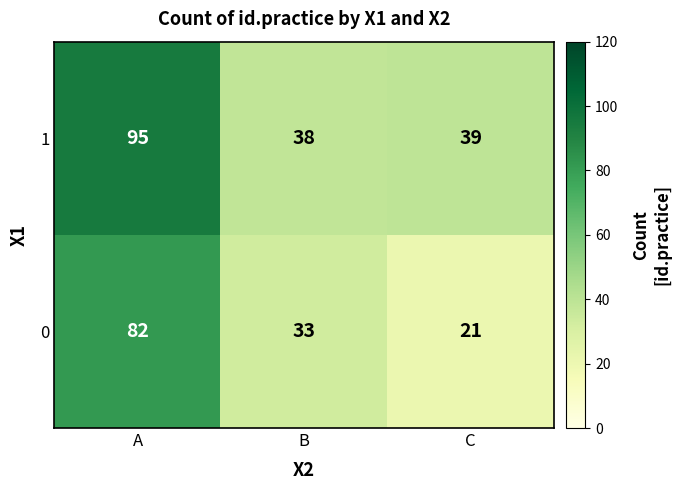

Reading left to right, list all the values displayed in this chart.

1: 95	38	39
0: 82	33	21